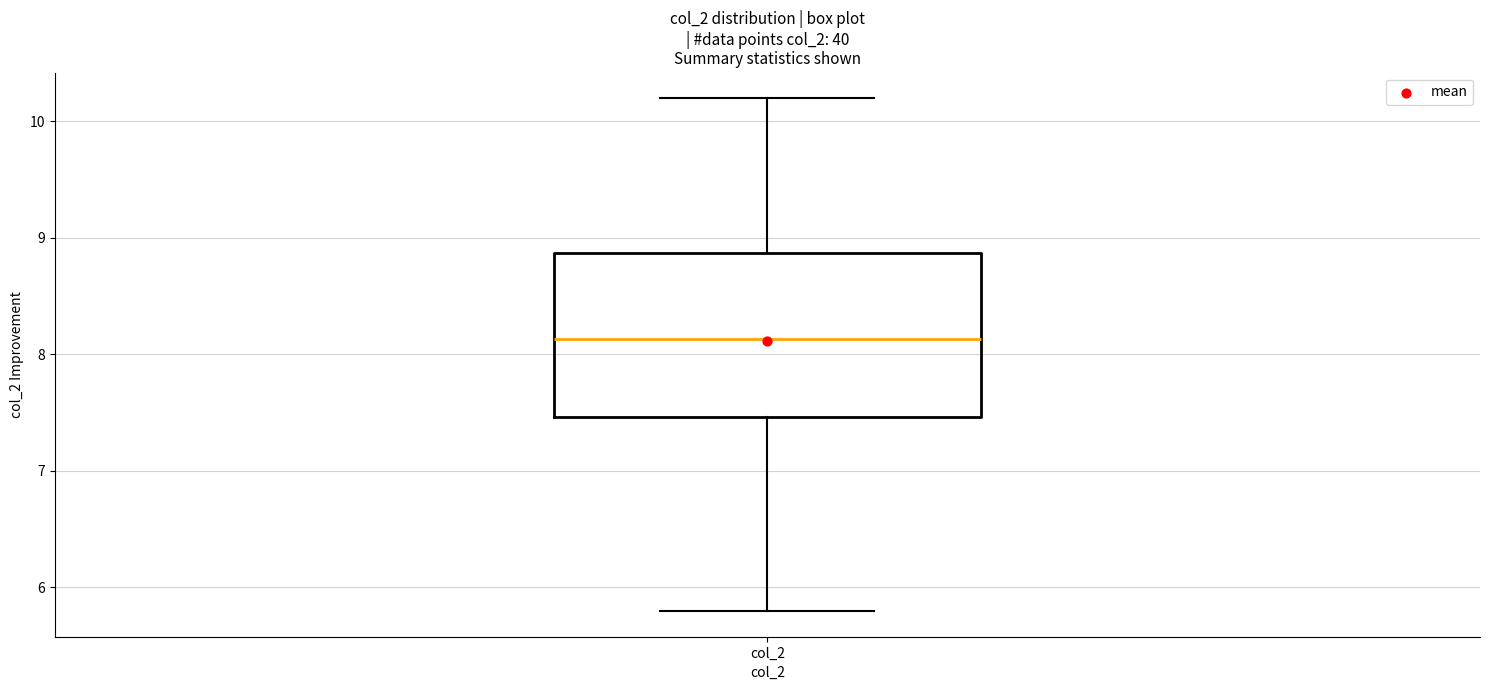

Where does the upper whisker of the box for col_2 end on the y-axis? The values are not printed on the chart, so give them approximately, as read against the axis.

10.2